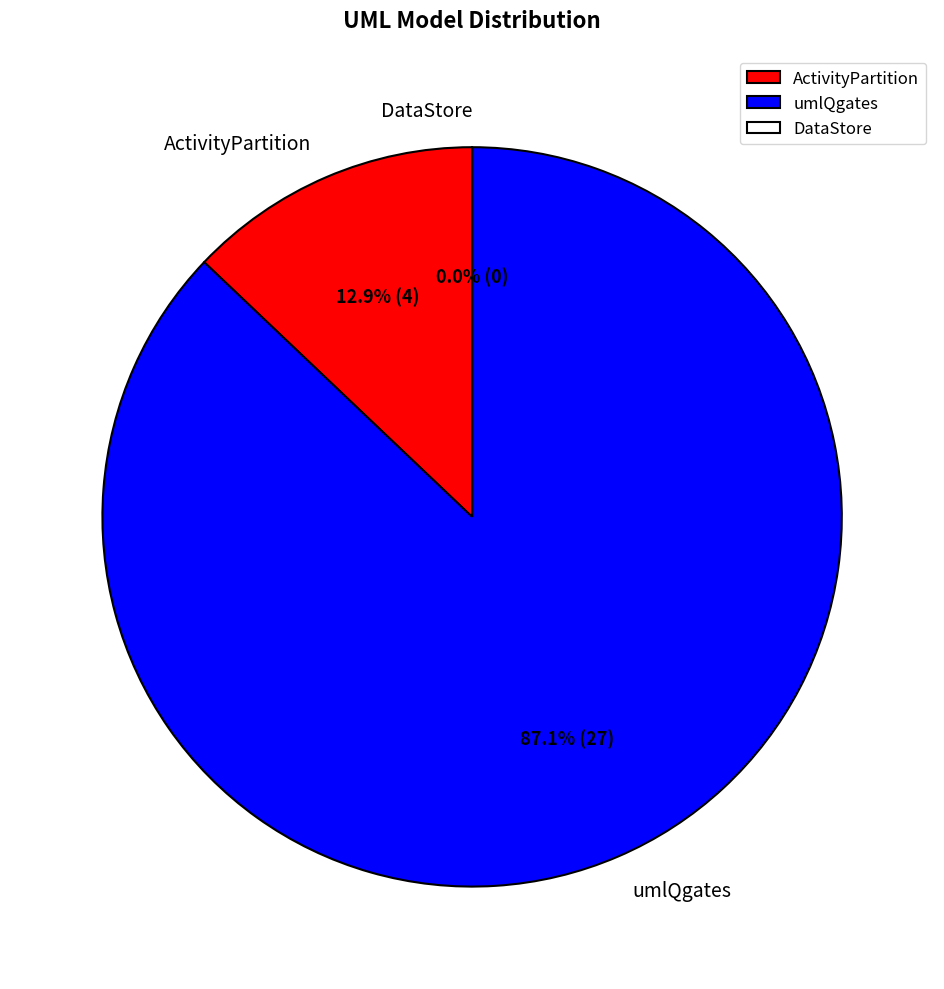

What portion of the pie excludes DataStore?

100.0%